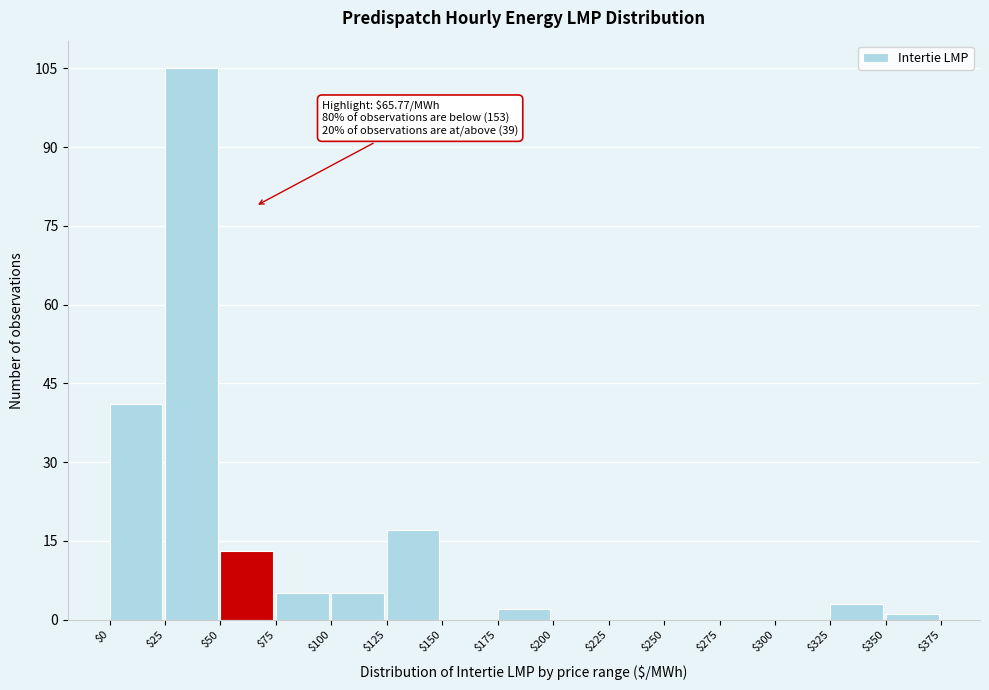

Over which range of the x-axis is the bar tallest?

$25 to $50